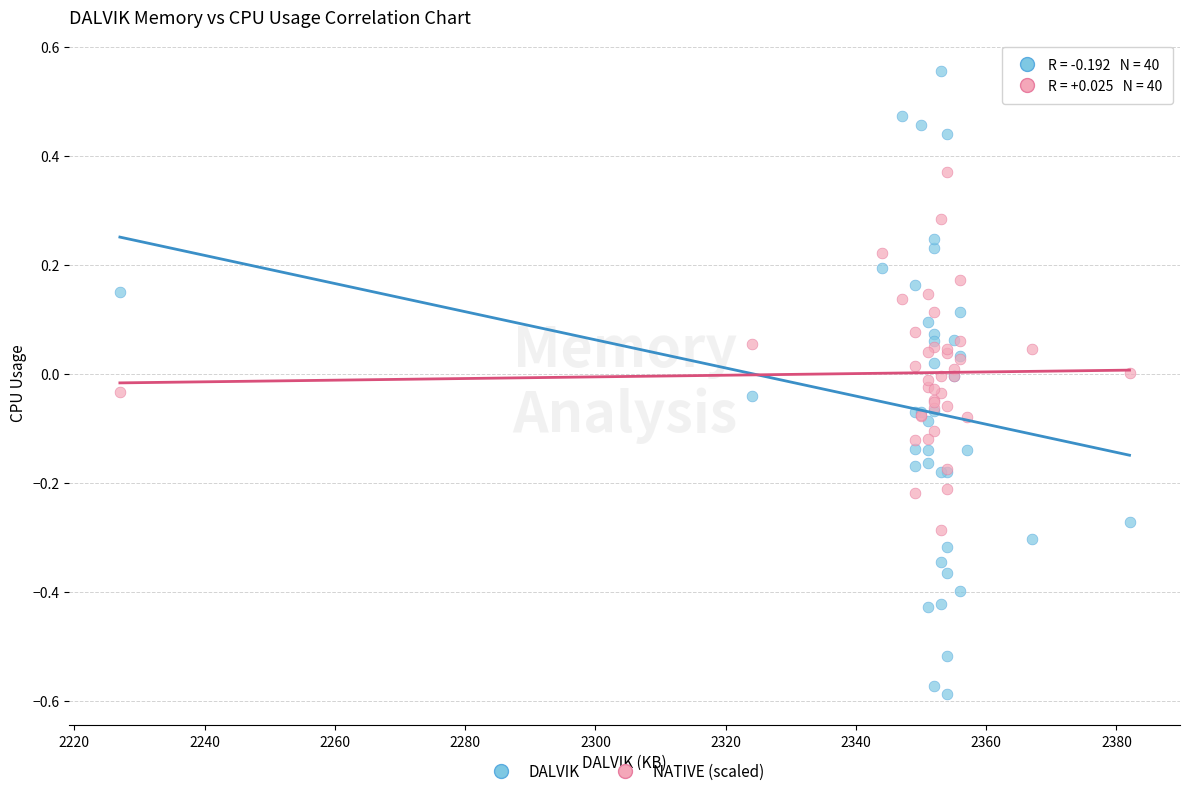

Which series reaches the maximum Y coordinate?

DALVIK